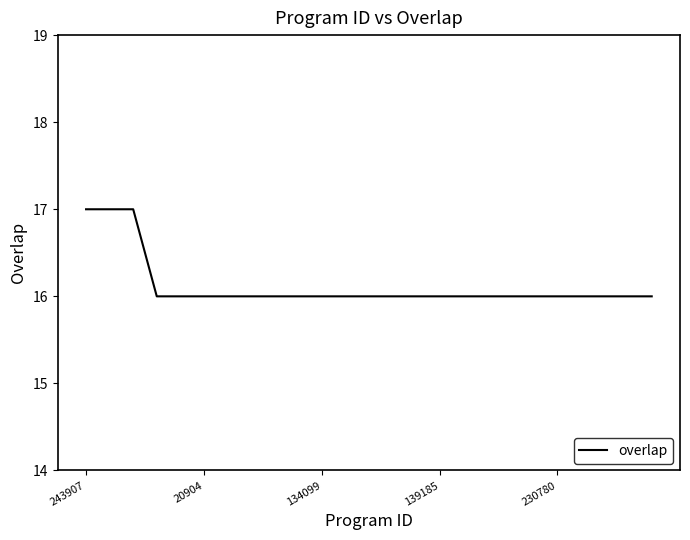

How many values are between 16 and 17?

25